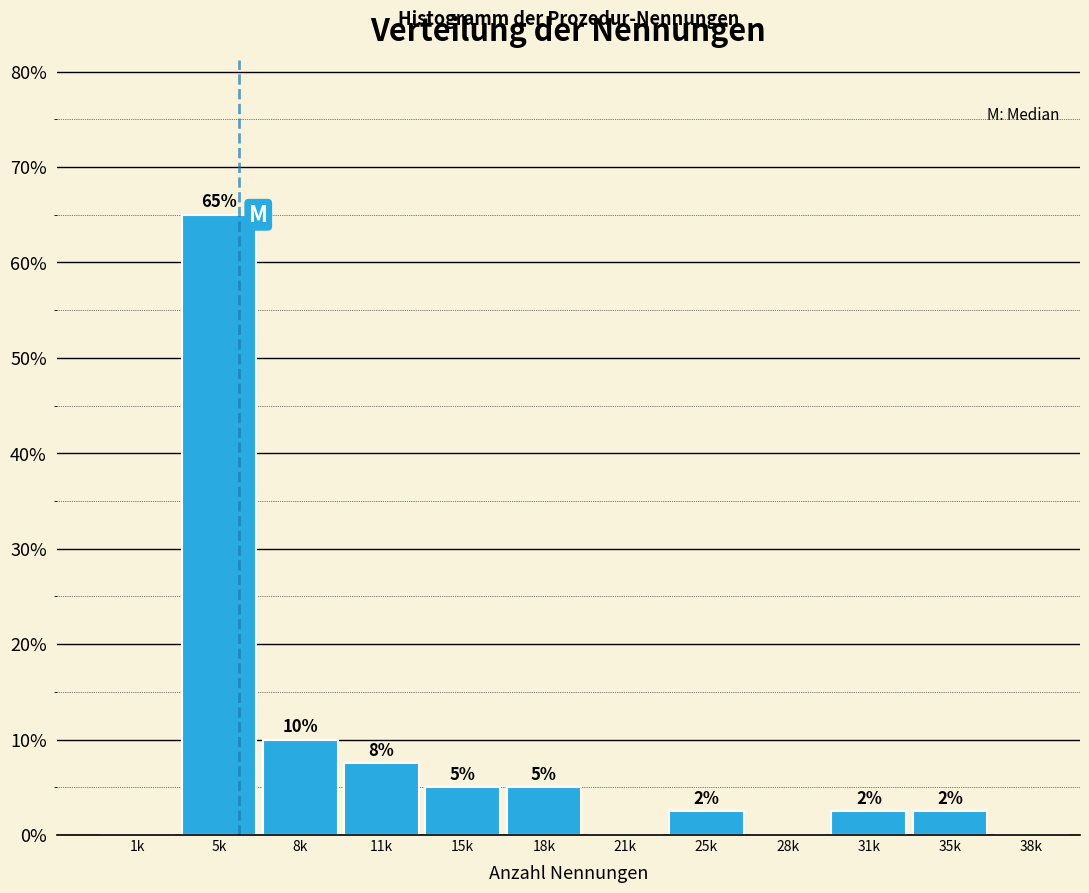

Where is the data nearest to the value 32?

8k